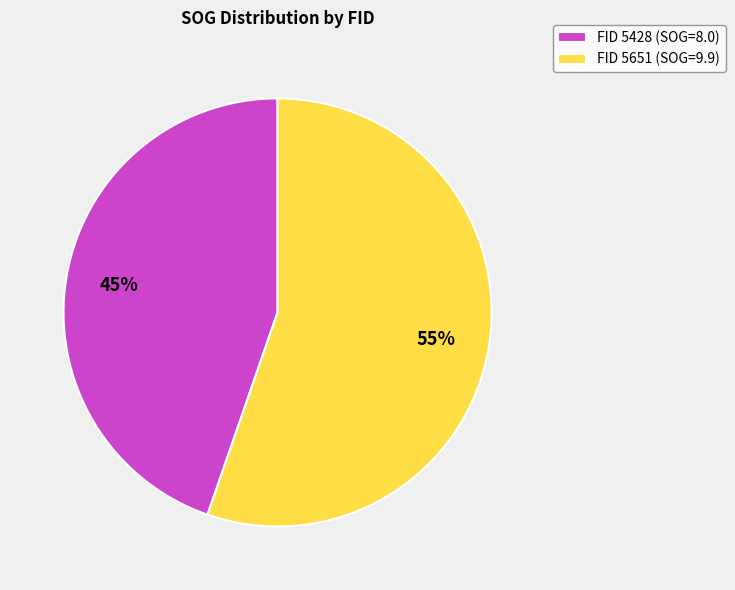

The FID 5651 (SOG=9.9) slice represents 48% of the pie. True or false?

False